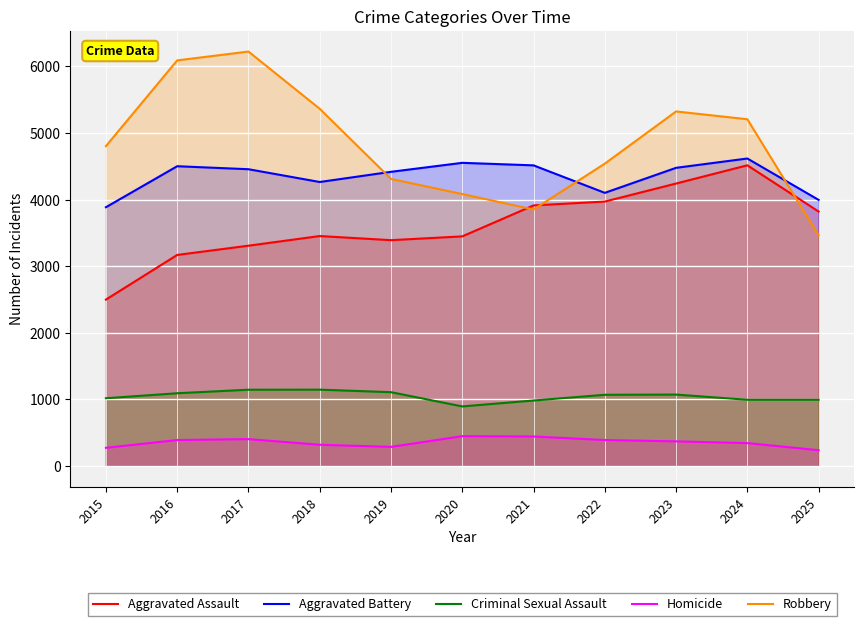

What is the difference between the highest and lowest values at 2022?

4153